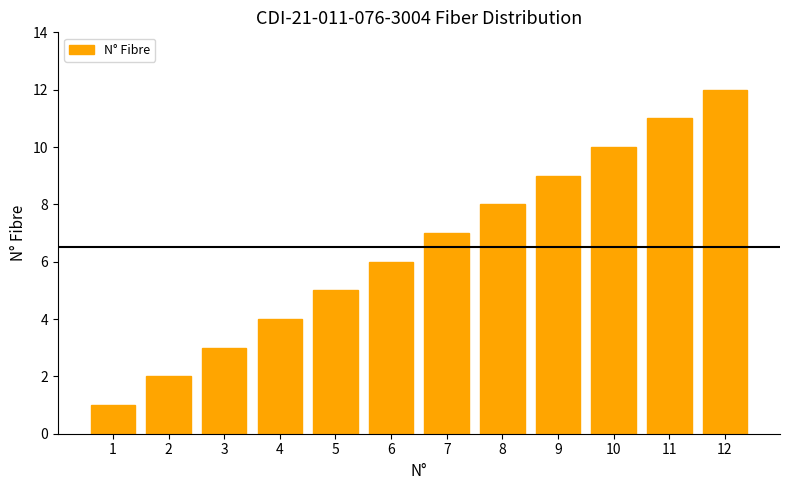

Are the bars horizontal?

No